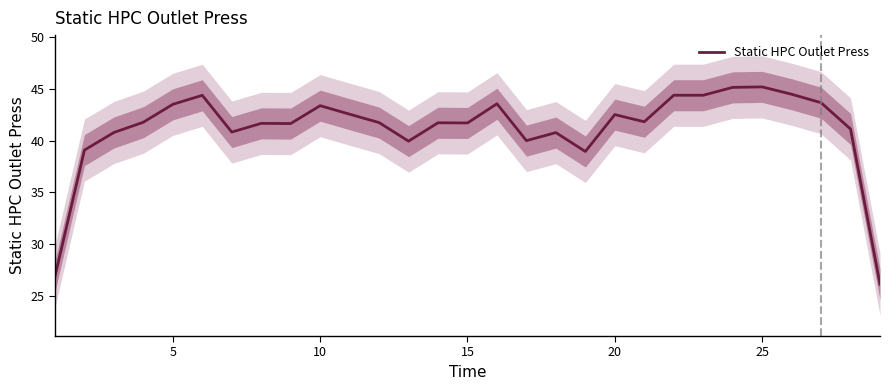

True or false: Static HPC Outlet Press has a value of 43.5 at 5.

True